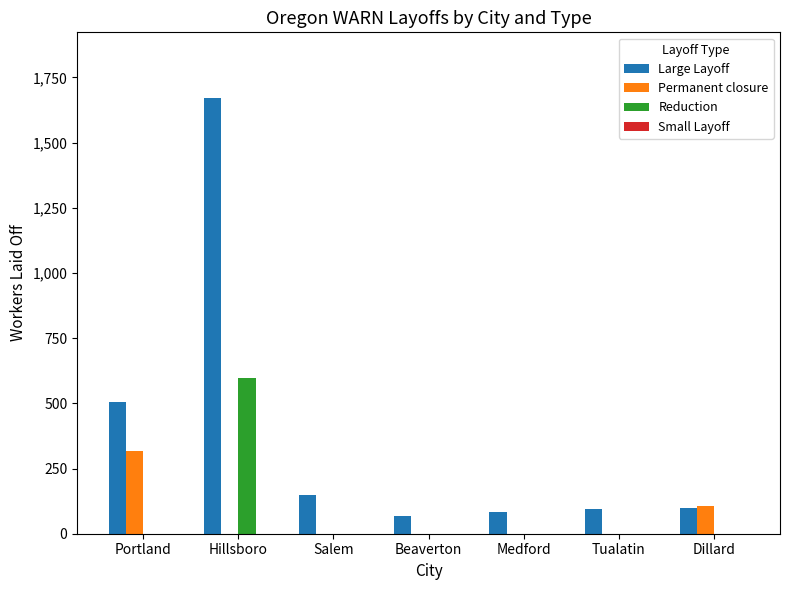

At which category is the sum across all series the highest?

Hillsboro